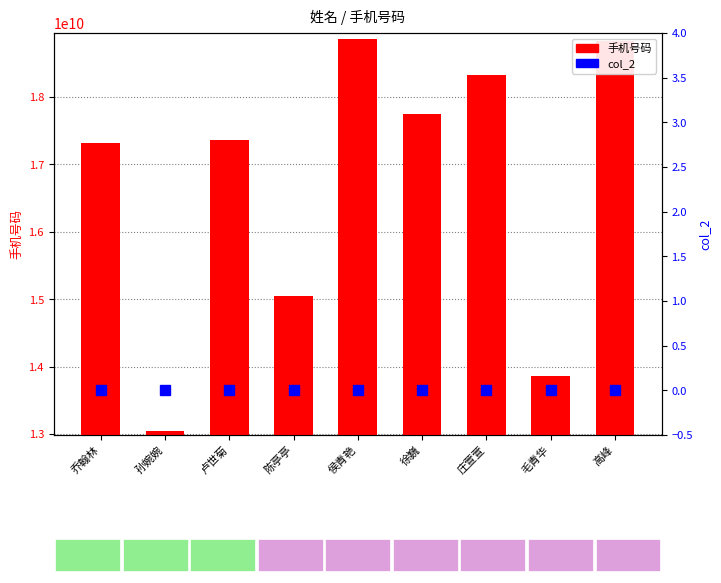

Reading right to left, transcribe all the data shown in this chart.

手机号码: 18835700368	13865237549	18325703359	17756335002	18856116437	15056614990	17356441695	13053017975	17318597449
col_2: 0	0	0	0	0	0	0	0	0